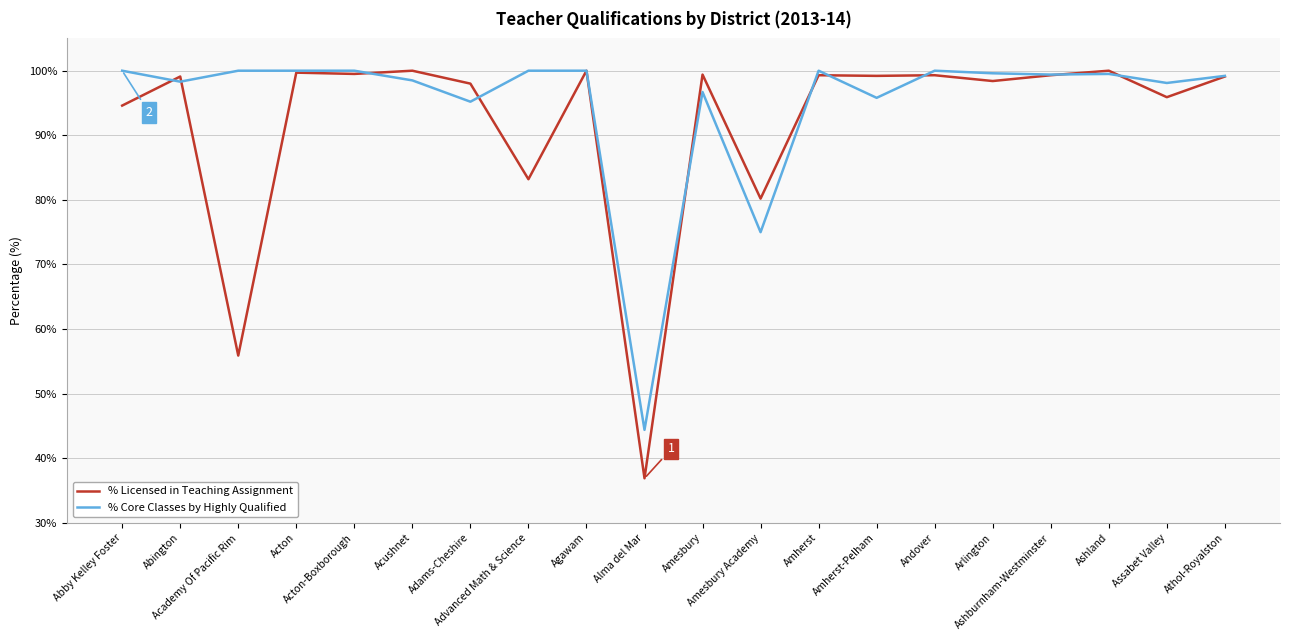

Does the chart display data point markers on the line(s)?

No